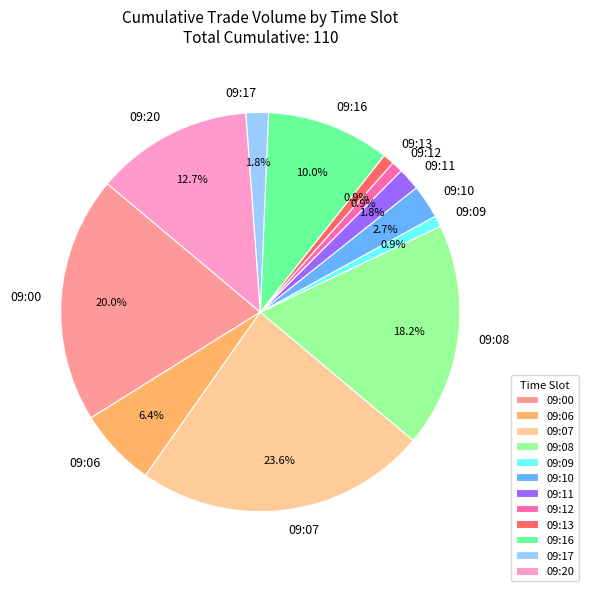

What is the largest slice in the pie chart?

09:07